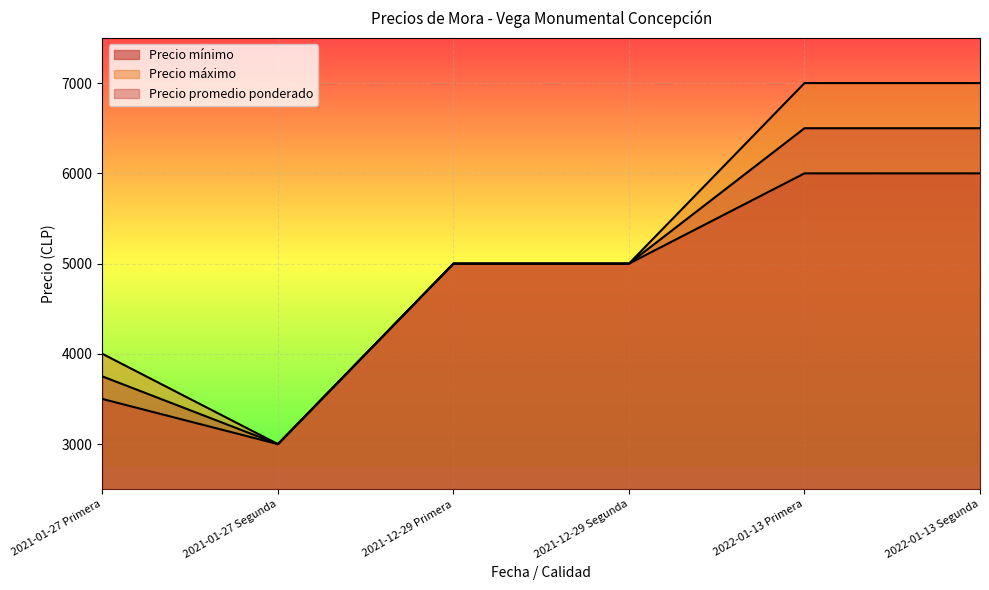

Rank the series by their maximum value, from highest to lowest.

Precio máximo, Precio promedio ponderado, Precio mínimo